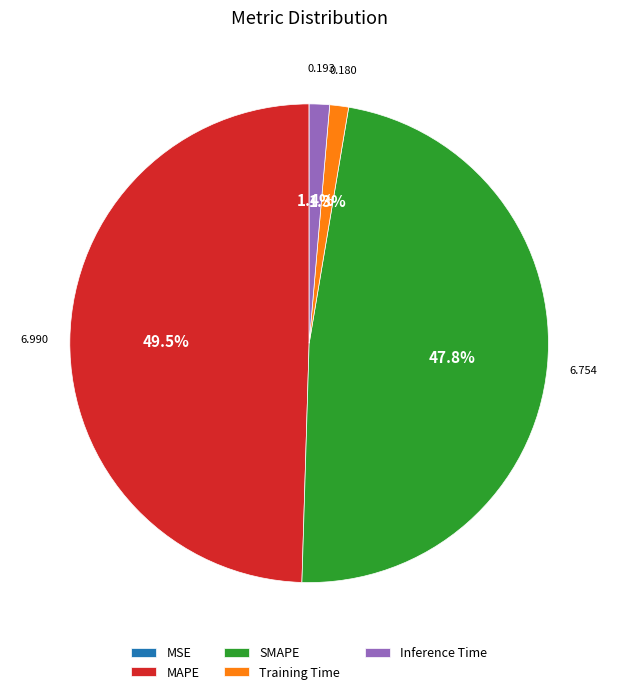

True or false: Training Time accounts for 1% of the total.

True